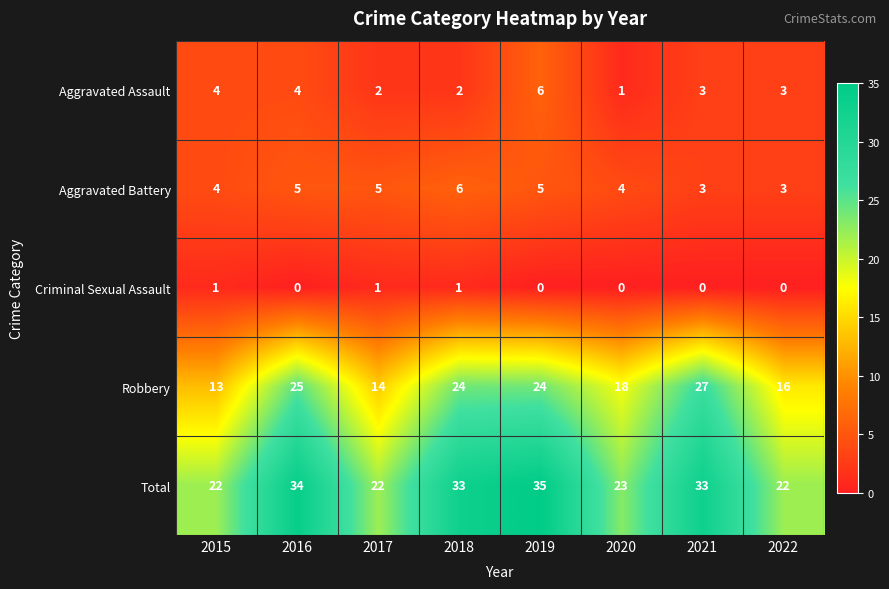

Which series changed the most between 2018 and 2022?

Total